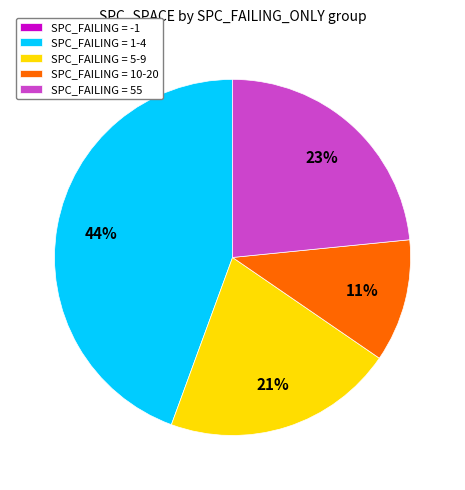

Is there any slice that represents more than half of the pie?

No